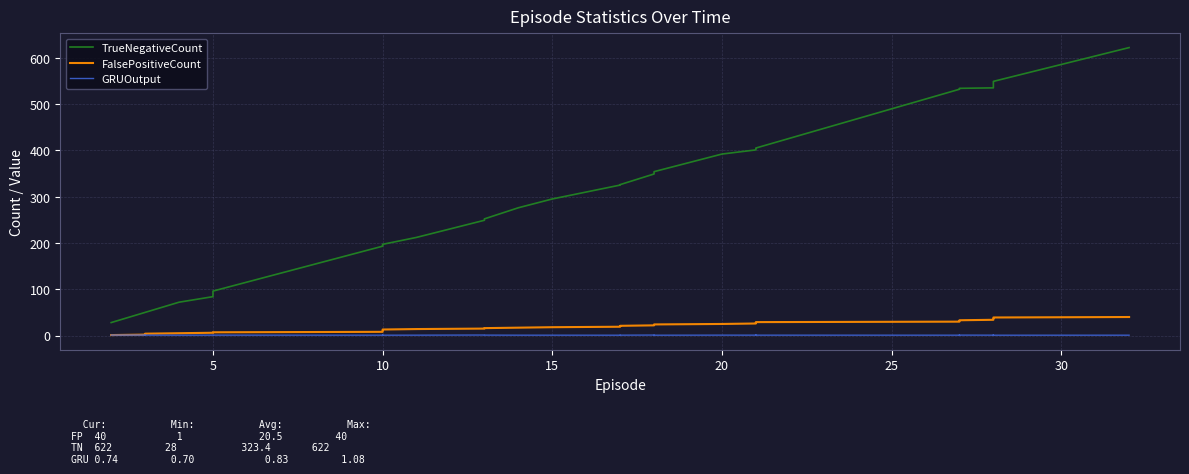

What is the sum of all FalsePositiveCount values?

820.0